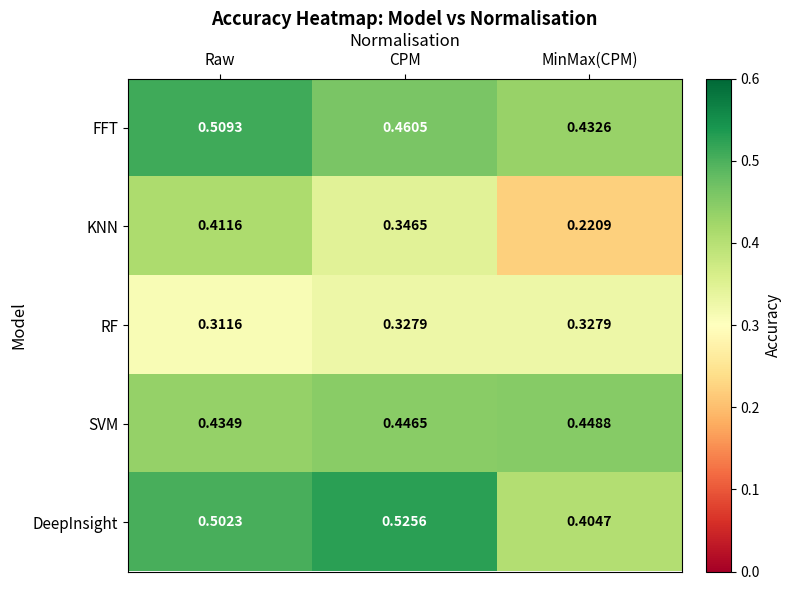

Which category has the lowest value across all series?

MinMax(CPM)